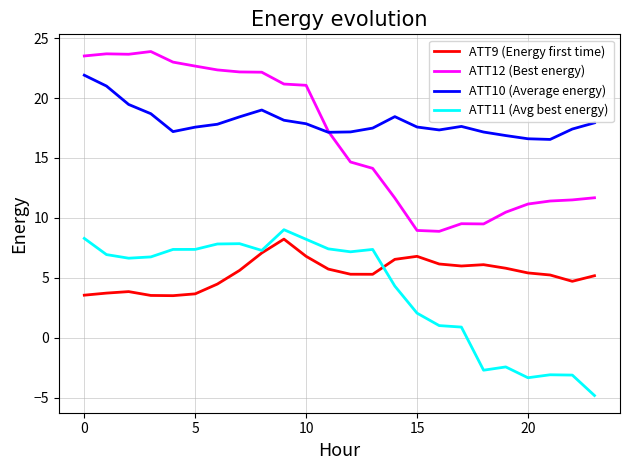

What are all the series names shown in the legend?

ATT9 (Energy first time), ATT12 (Best energy), ATT10 (Average energy), ATT11 (Avg best energy)